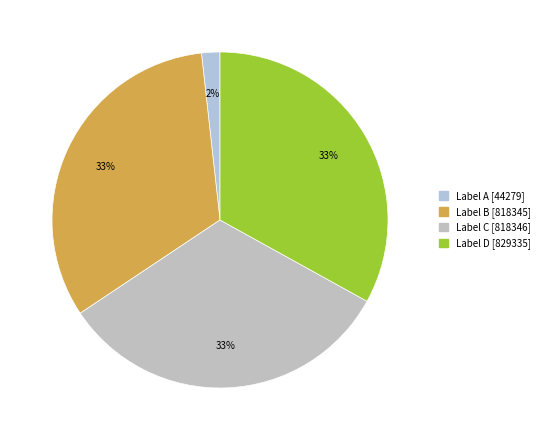

Count the number of slices in the pie.

4